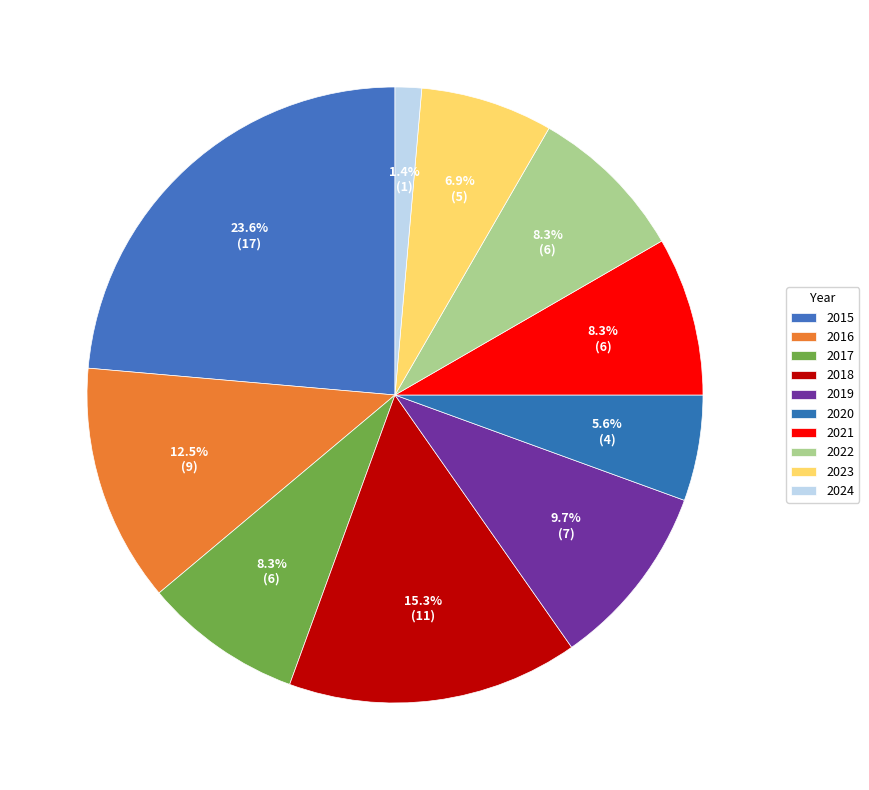

What percentage is NOT represented by 2019?

90.3%